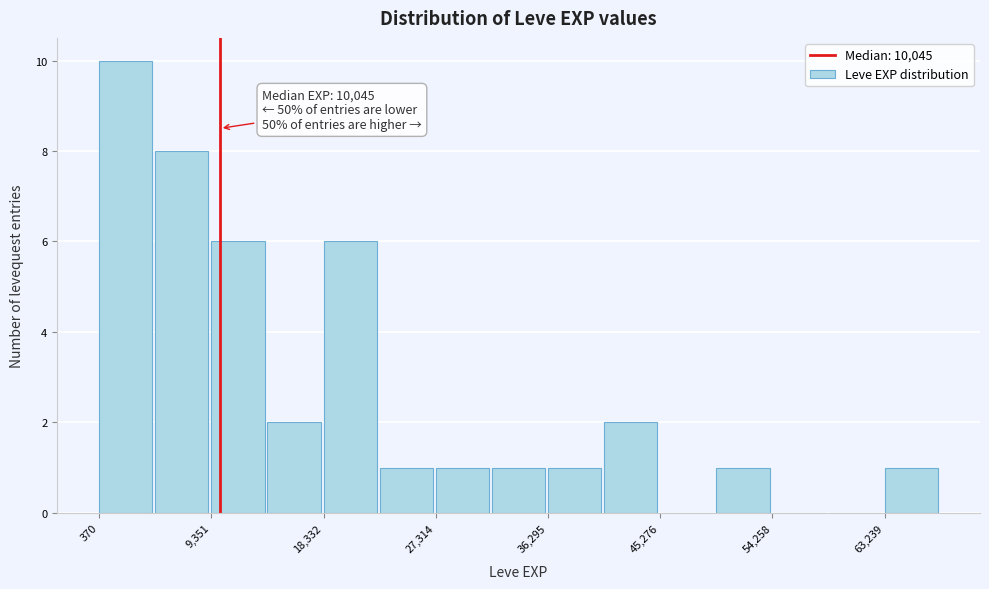

Which range on the x-axis has the tallest bar?

0 to 5000